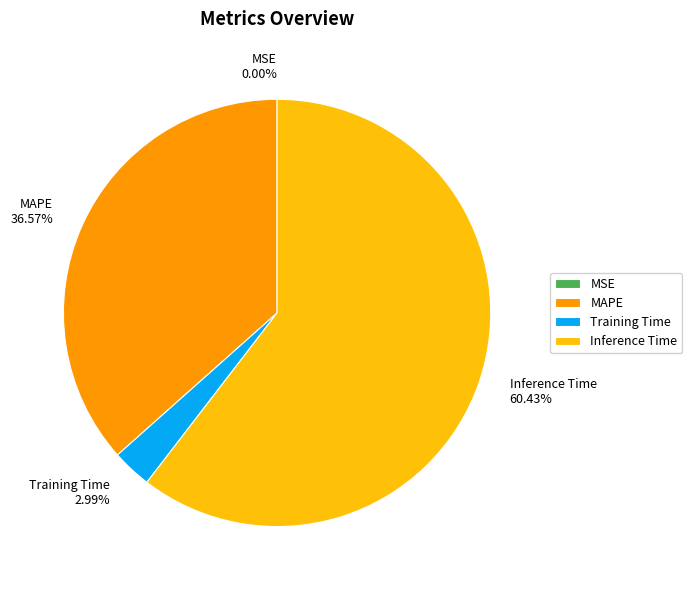

Which slice represents more than half of the pie?

Inference Time